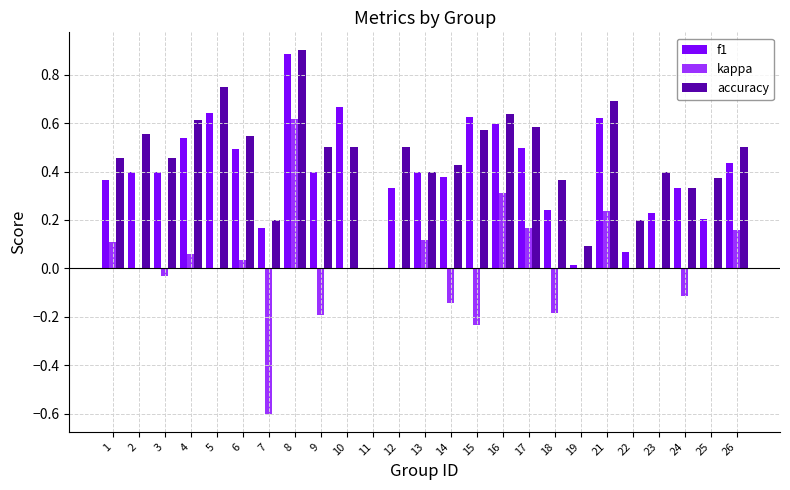

At which category is the sum across all series the highest?

8